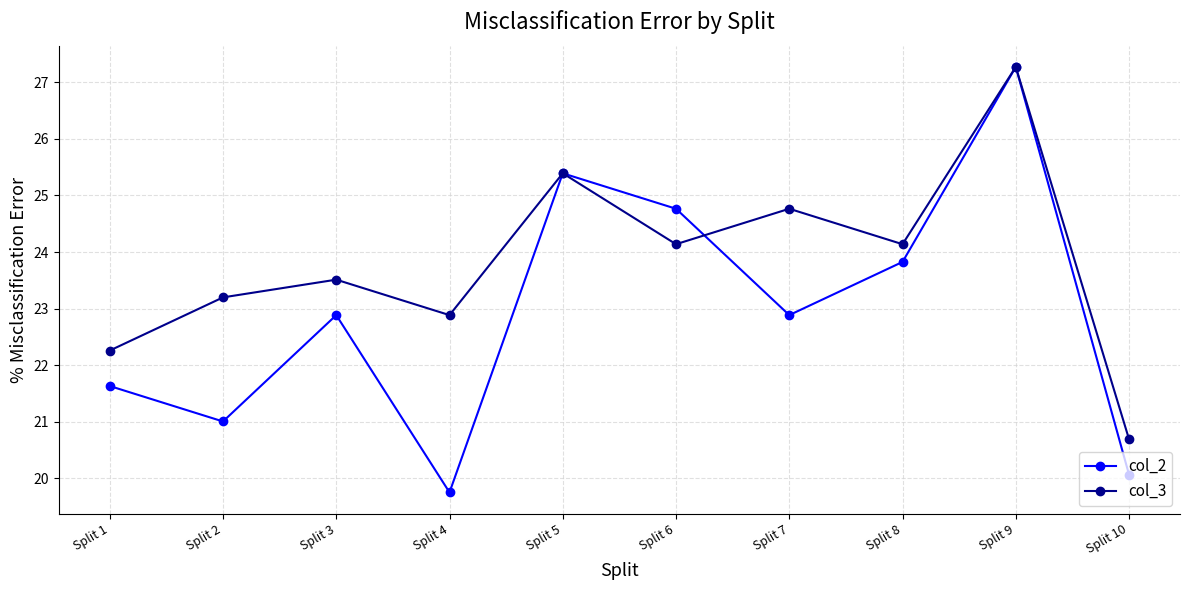

What is the value of the col_3 point at the 10th from the left?

20.7